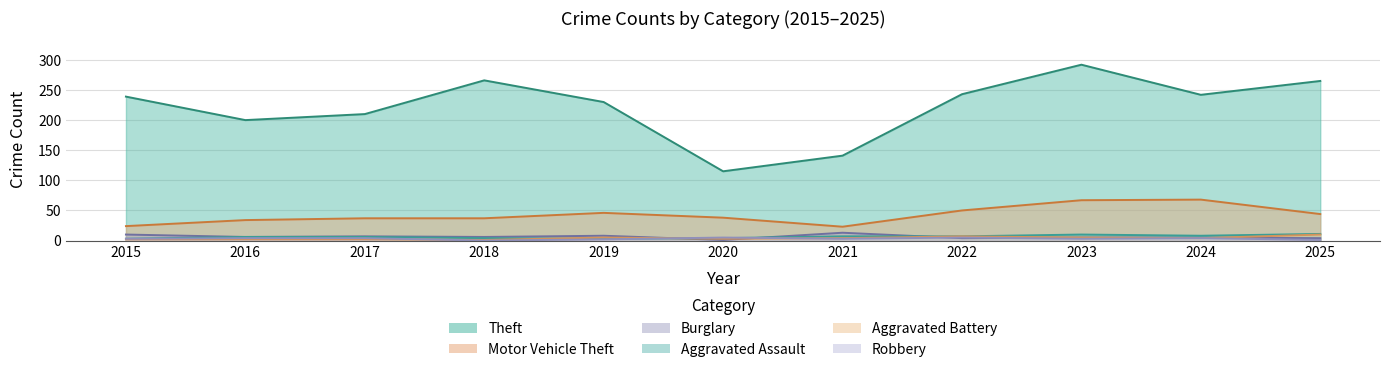

How many lines are shown in the chart?

6